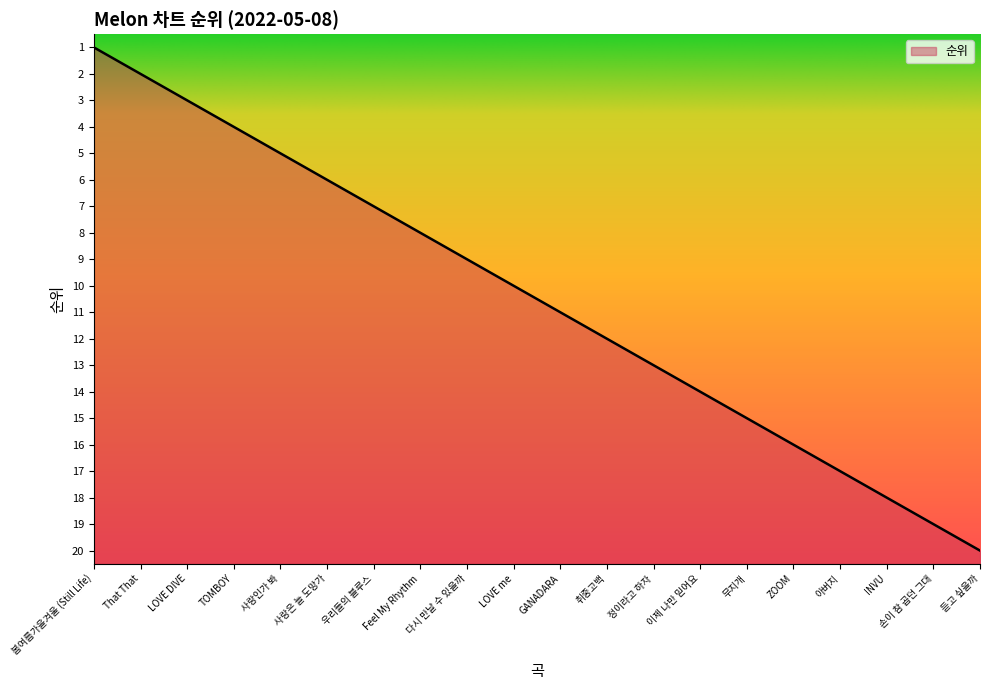

The value at 사랑은 늘 도망가 is 6. True or false?

True